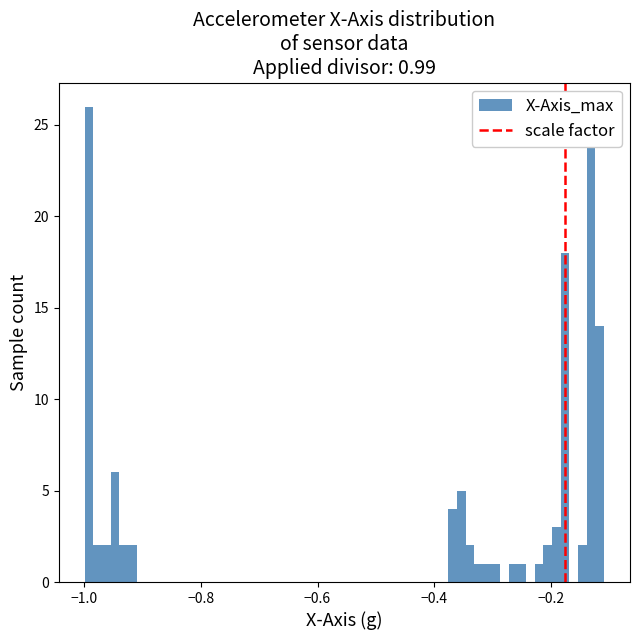

Read against the x-axis, roughly where is the centre of the tallest bar?

-1.00